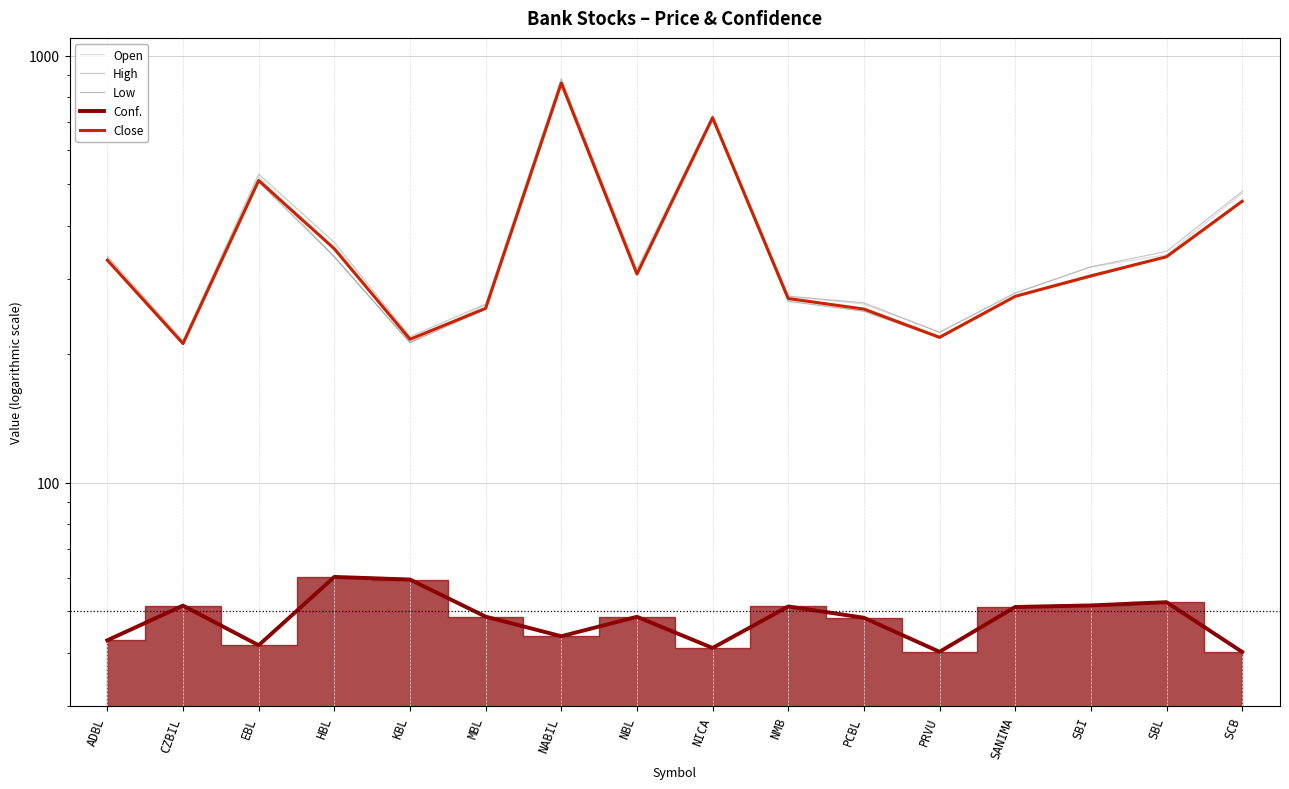

Which label corresponds to the largest value in the chart?

NABIL